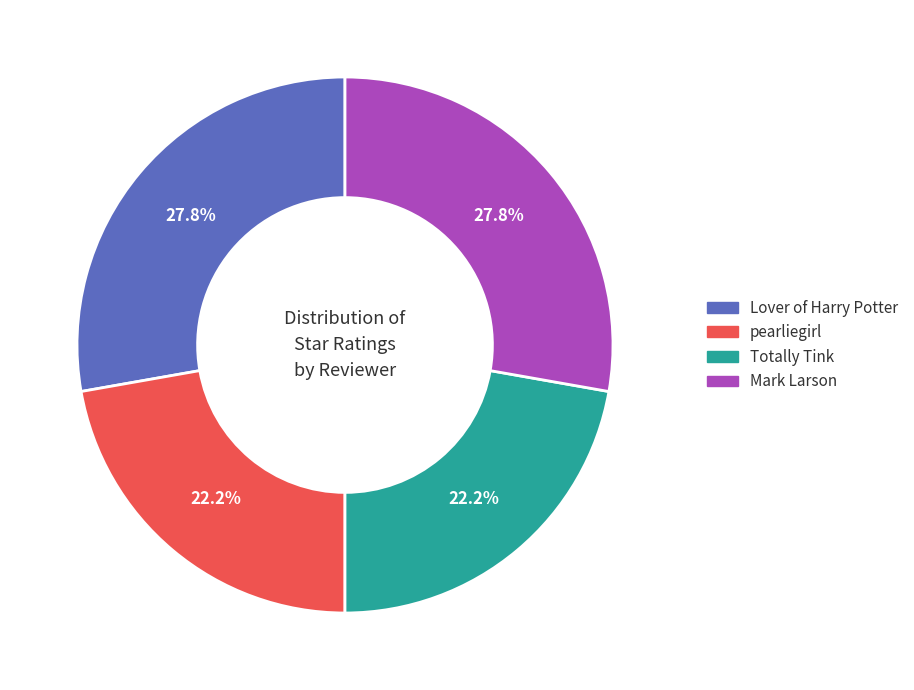

To the nearest percent, what portion does pearliegirl represent?

22%